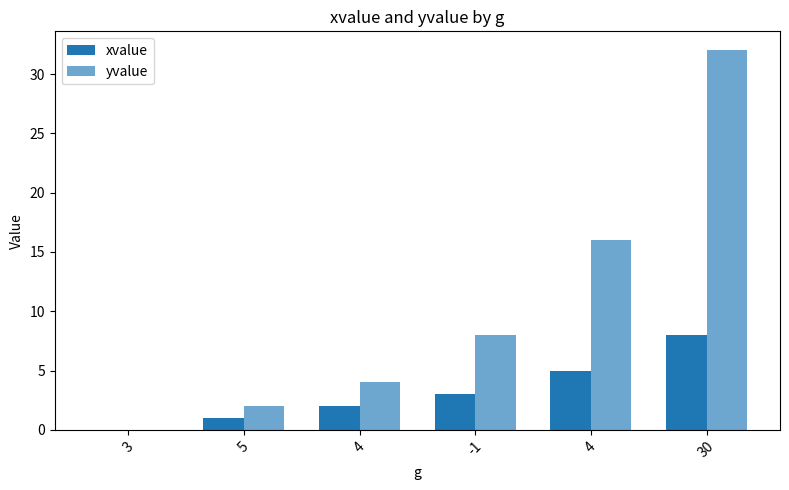

At which category is the sum across all series the highest?

30